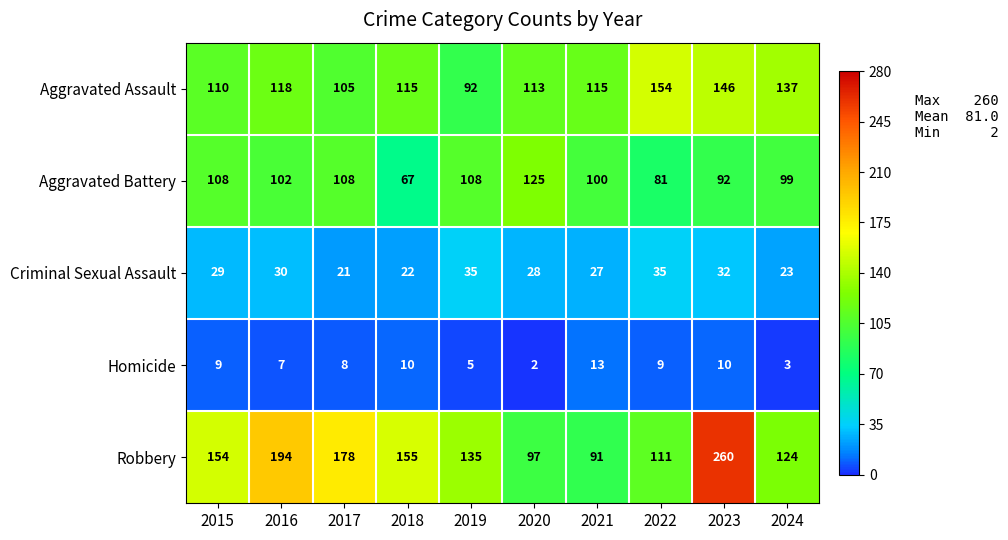

What is the difference between the highest and lowest values at 2018?

145